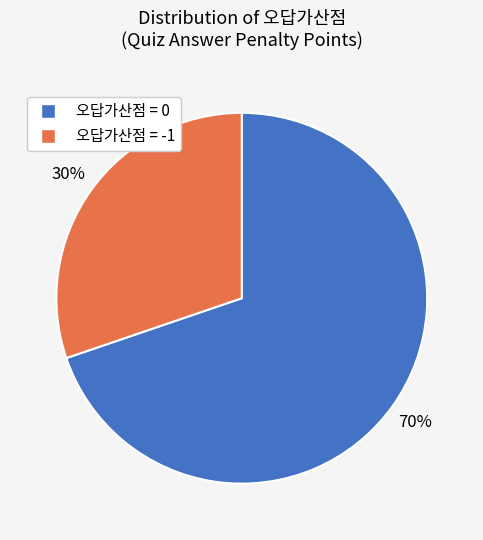

To the nearest percent, what portion does 오답가산점 = 0 represent?

70%